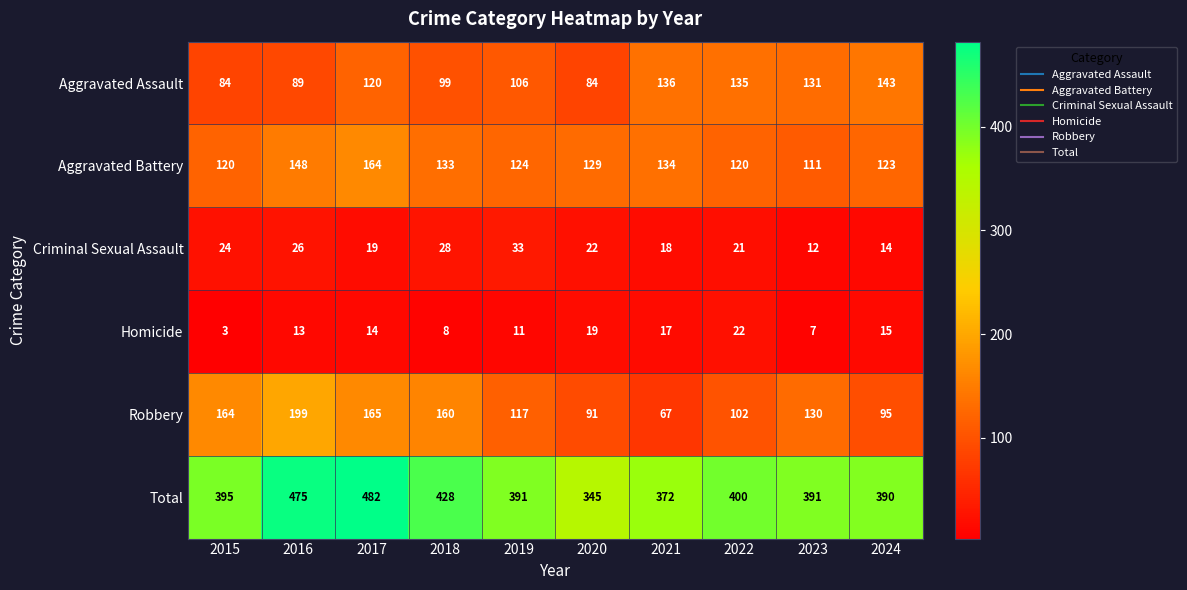

Between 2016 and 2019, which series saw the biggest shift?

Total